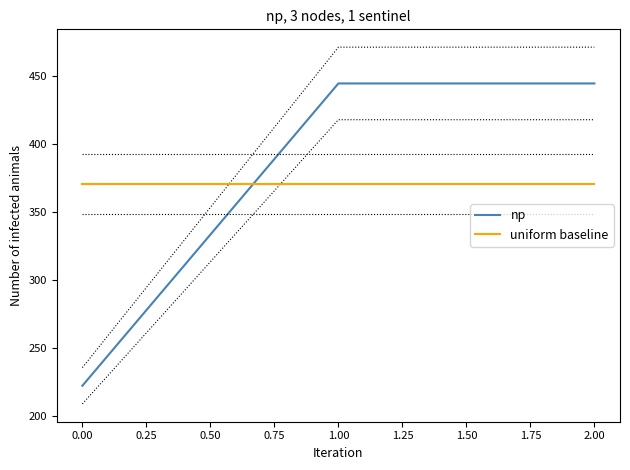

What is the sum of the uniform baseline values at 1.00 and 2.00?

740.7